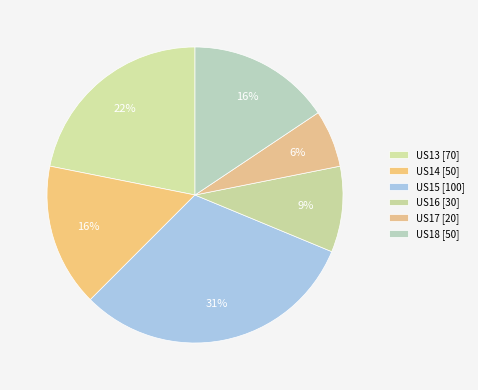

Which category has the biggest portion of the pie?

US15